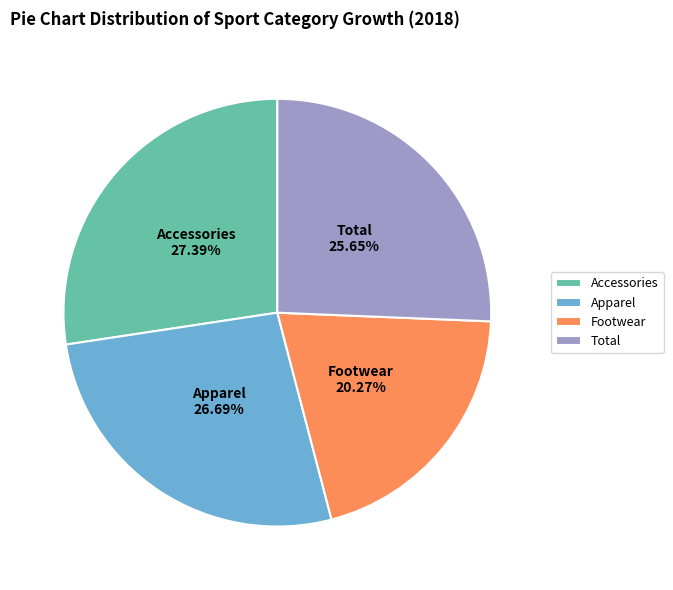

Is there any slice that represents more than half of the pie?

No